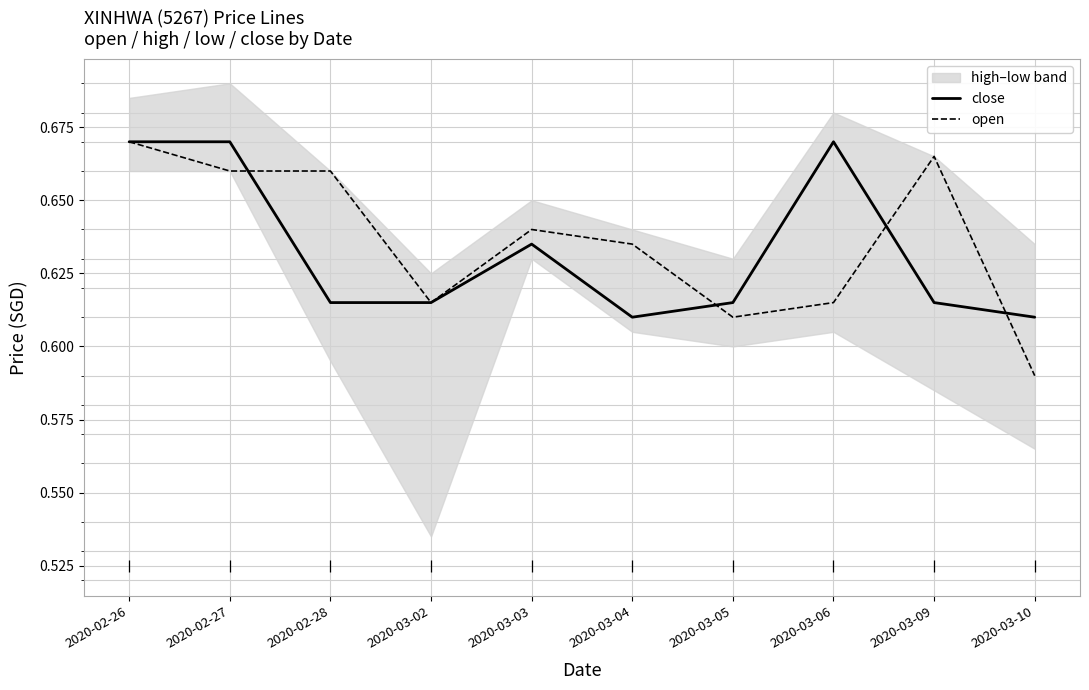

How many lines are shown in the chart?

2